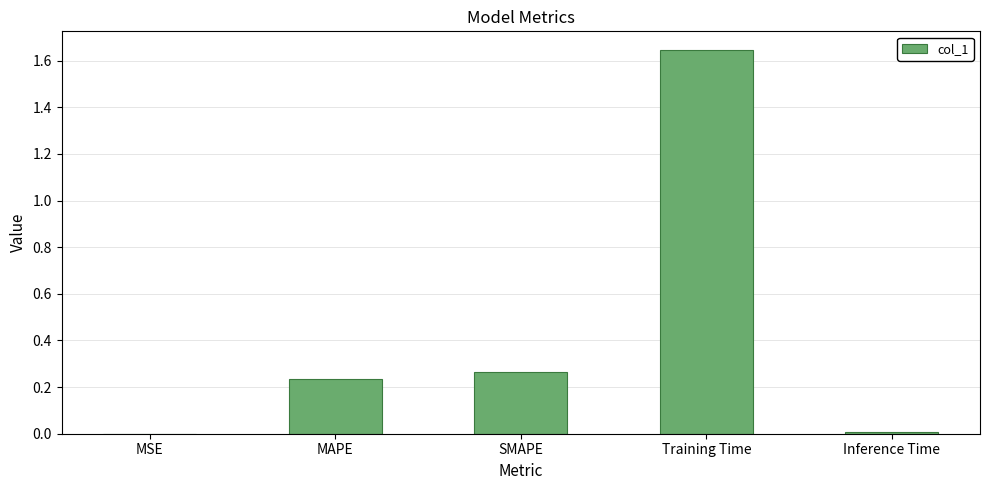

Does the chart contain stacked bars?

No